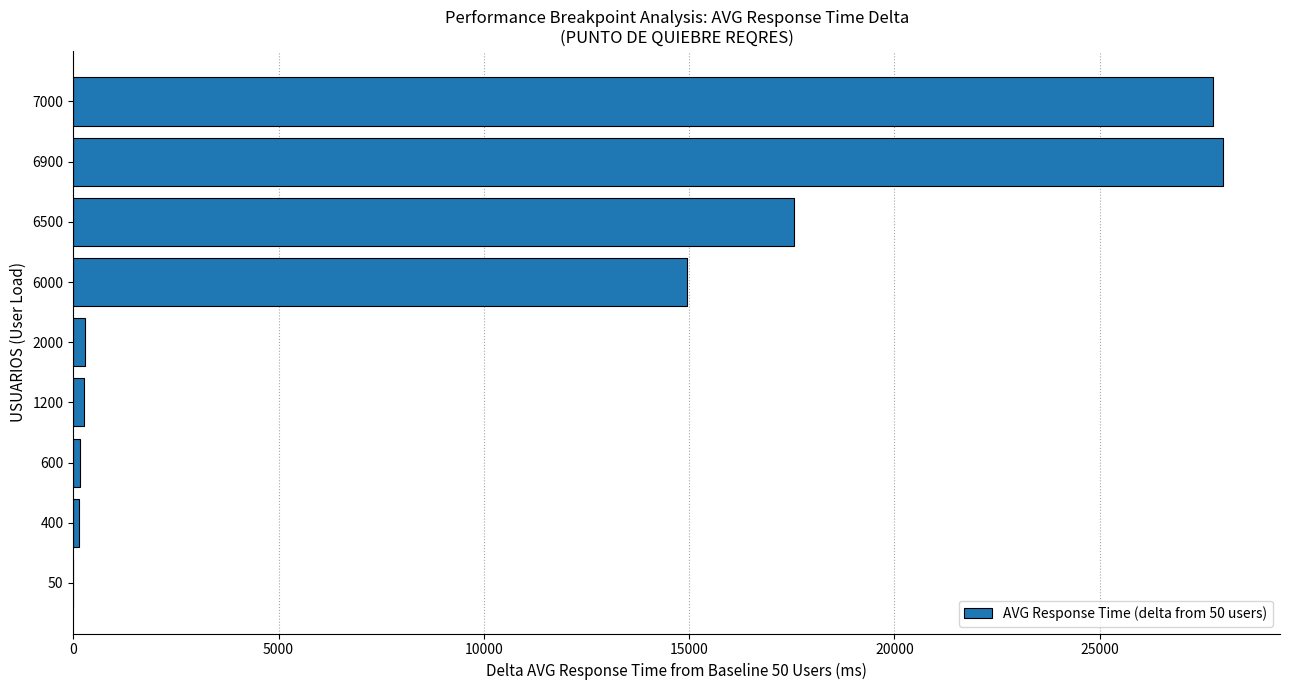

Are the bars horizontal?

Yes